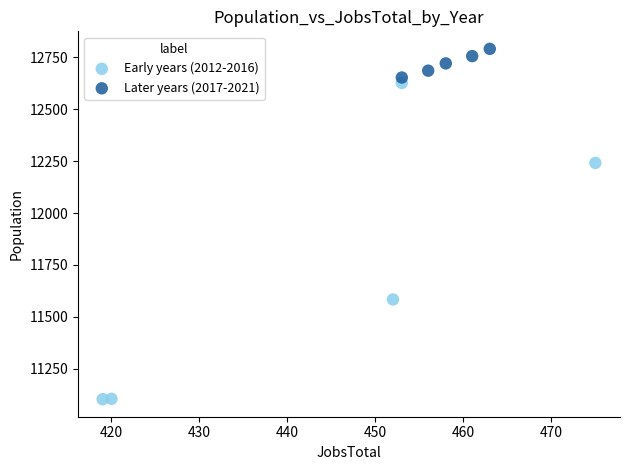

Which series has the largest Y range (max minus min)?

Early years (2012-2016)